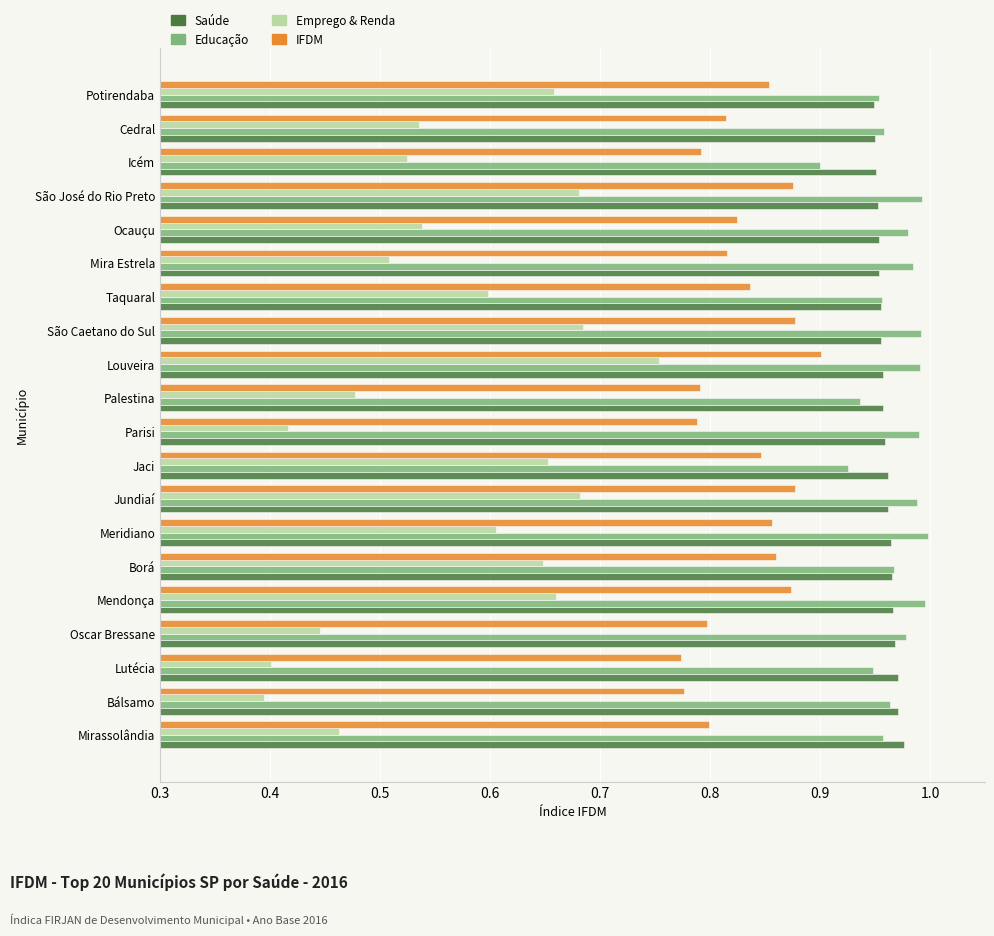

What is the sum of all IFDM values?

16.6